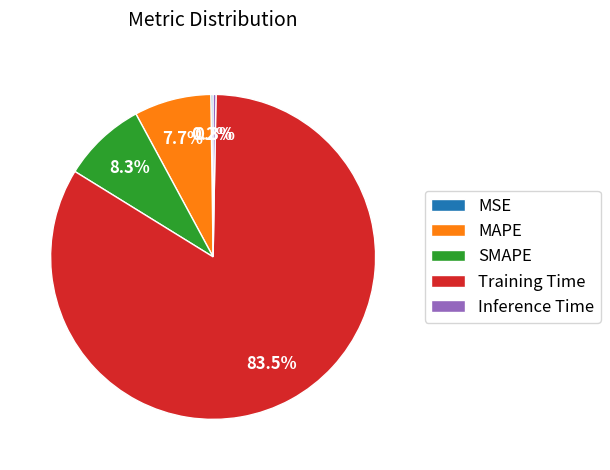

Which slice is the largest?

Training Time